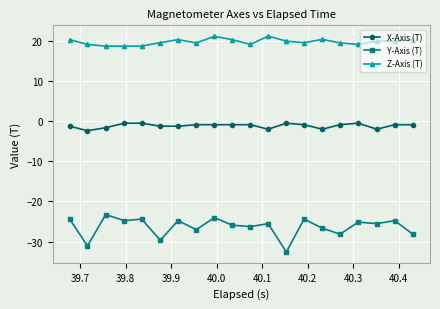

True or false: X-Axis (T) has more than 0 interior local peaks.

True